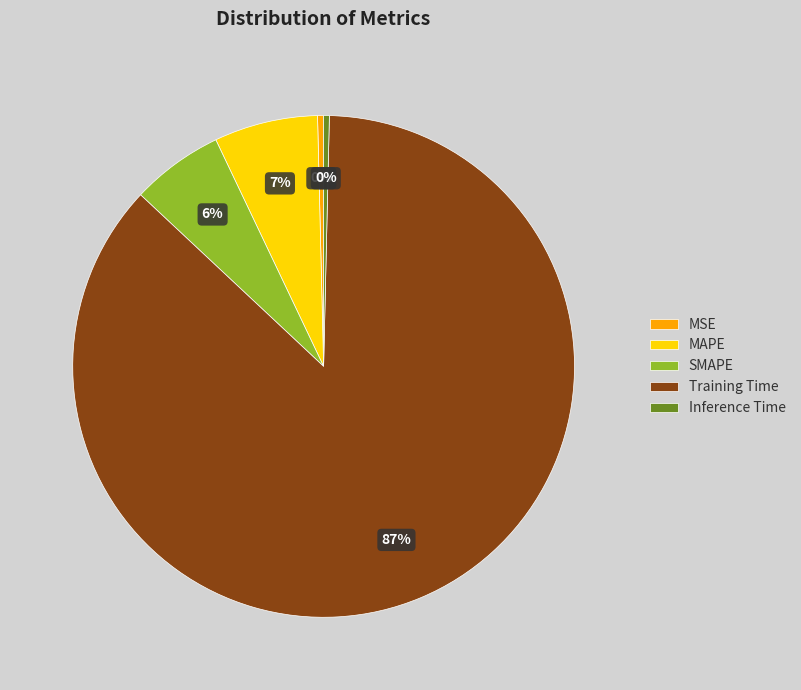

Which category has the biggest portion of the pie?

Training Time